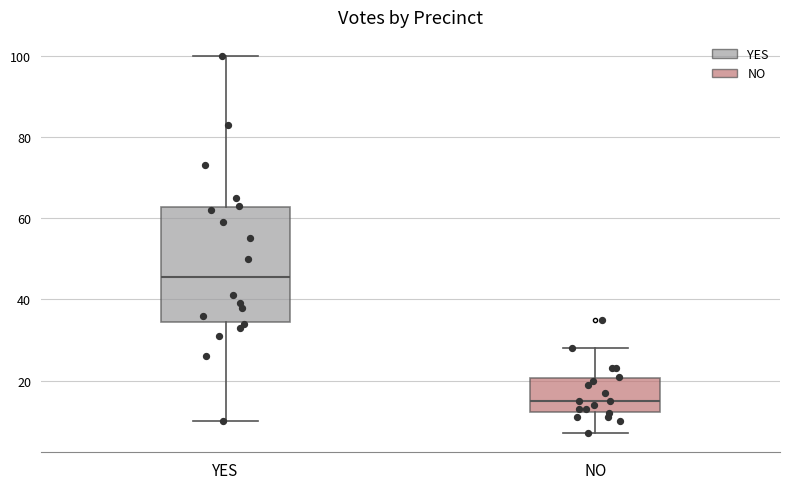

Comparing the boxes themselves (not the whiskers), which one is the tallest?

YES